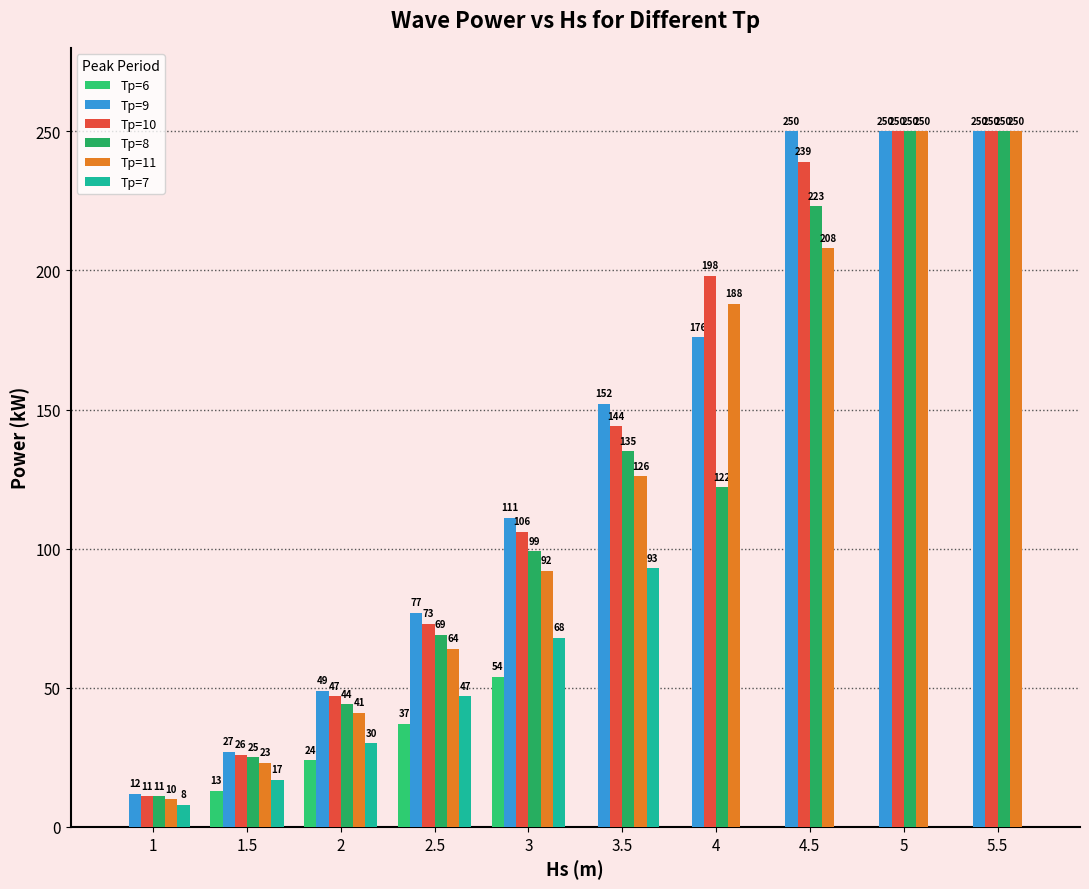

At which label does Tp=7 first exceed 17?

2